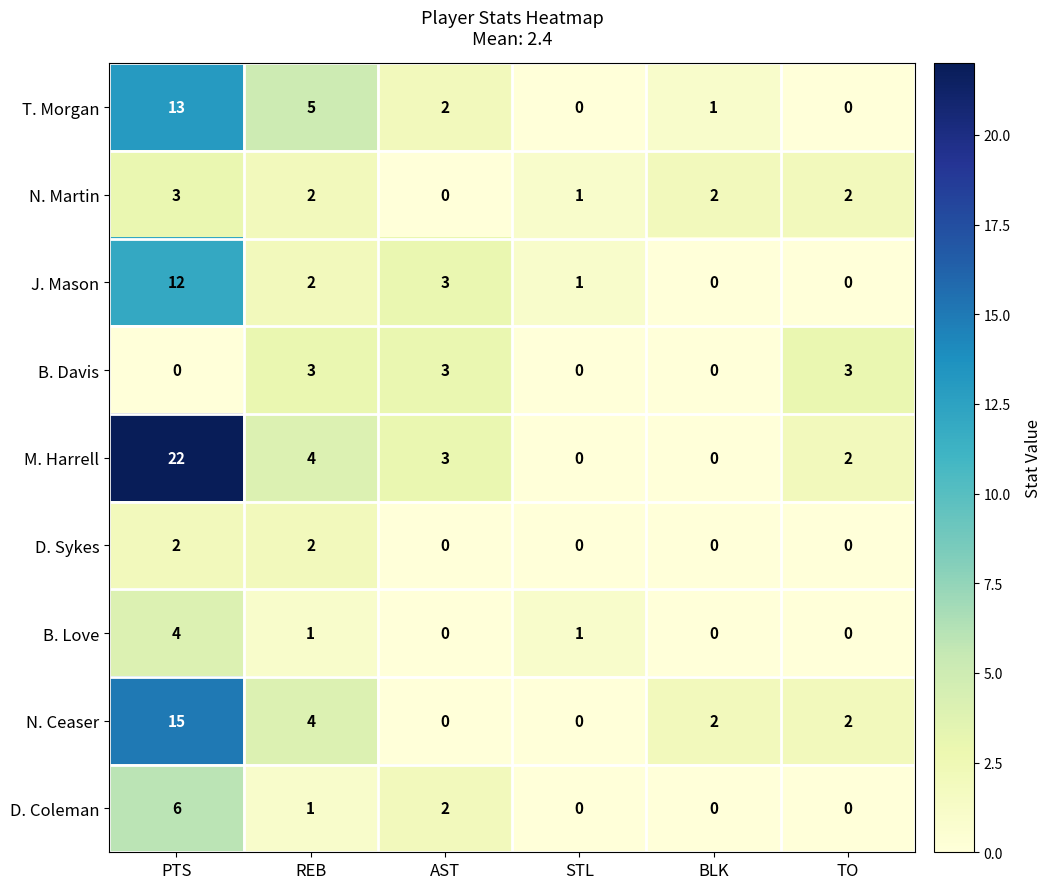

What is the sum of the M. Harrell values at PTS and REB?

26